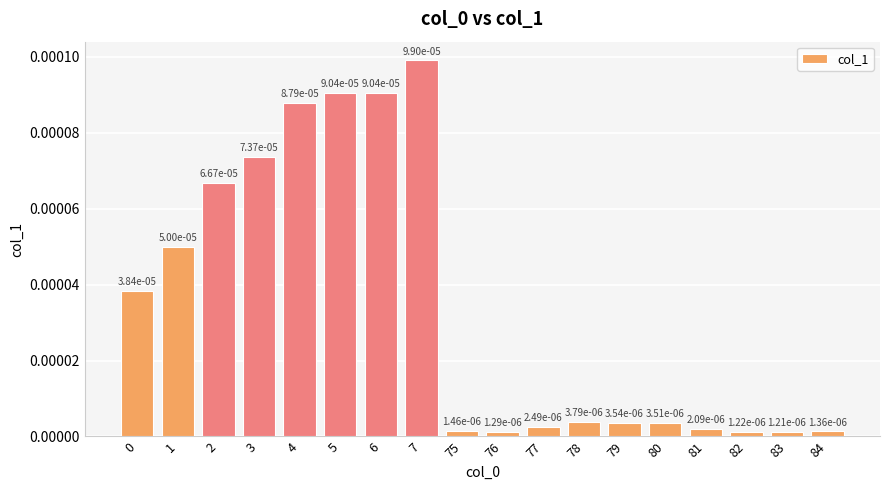

Which category has the lowest value across all series?

83